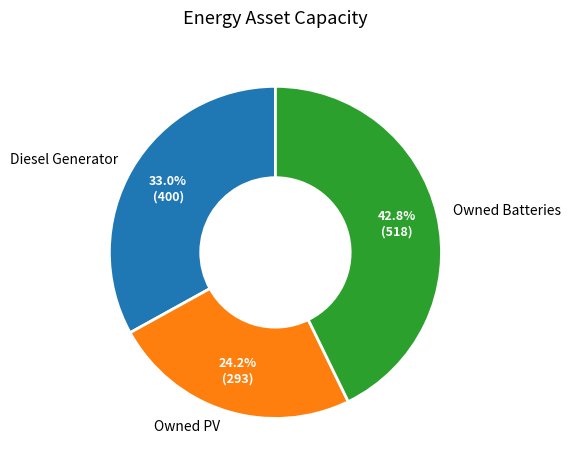

Combined, what portion of the pie is Diesel Generator and Owned PV?

57.2%